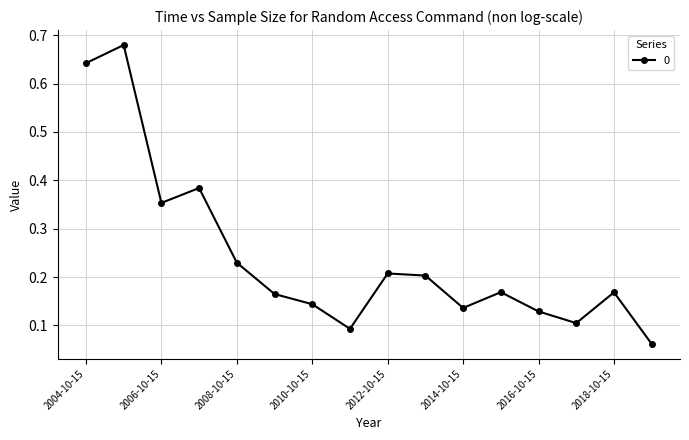

What is the sum of all values?

3.9